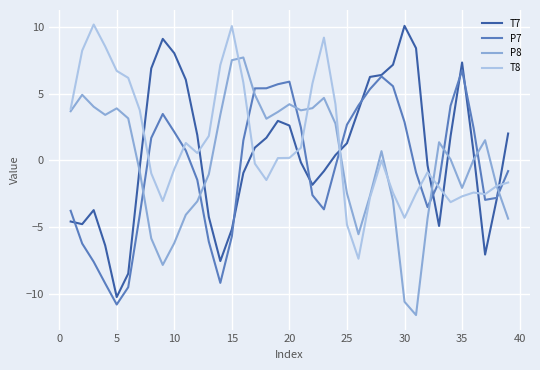

What is the minimum value shown in the chart?

-11.6